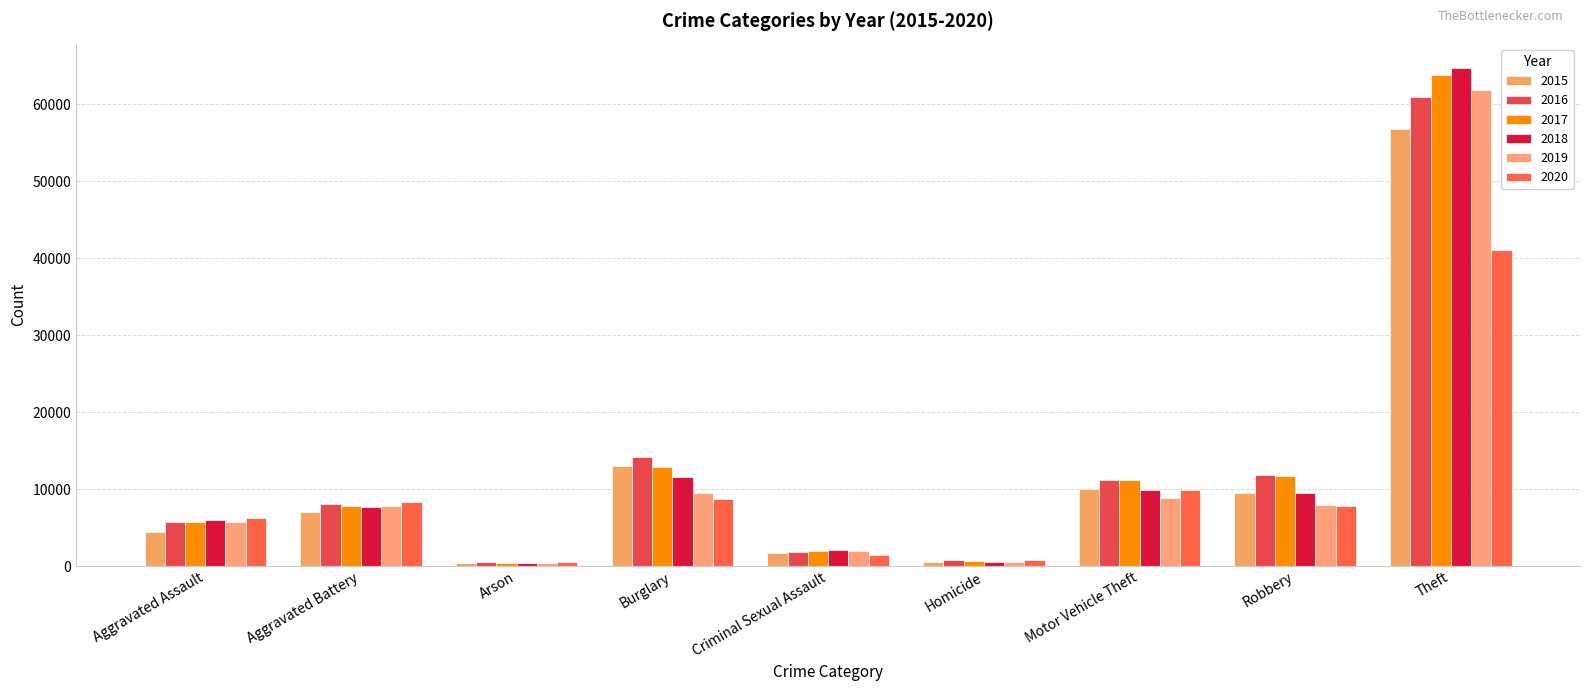

Does the chart contain stacked bars?

No